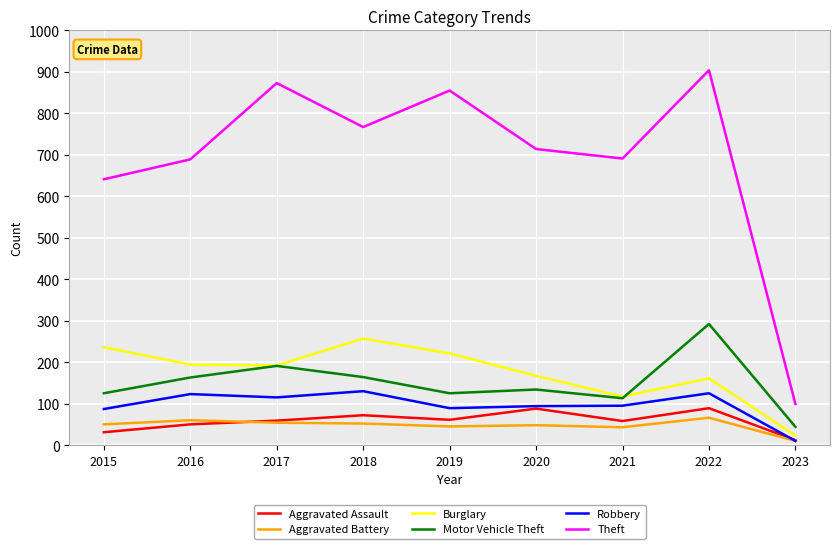

How many categories are shown in the chart?

9